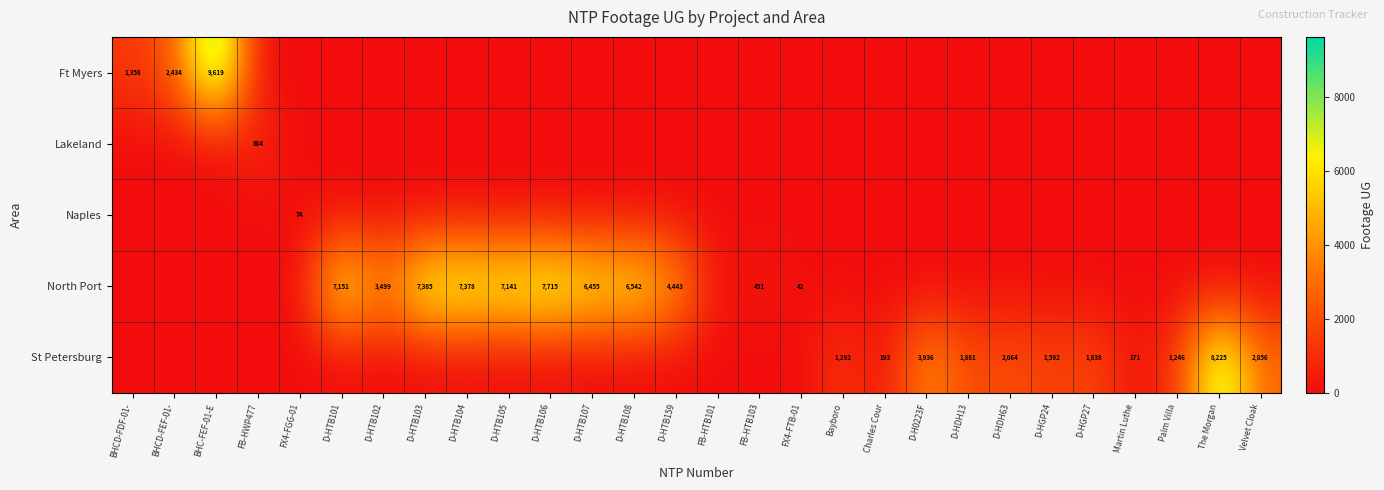

The North Port series shows 451 at FB-HTB103. True or false?

True